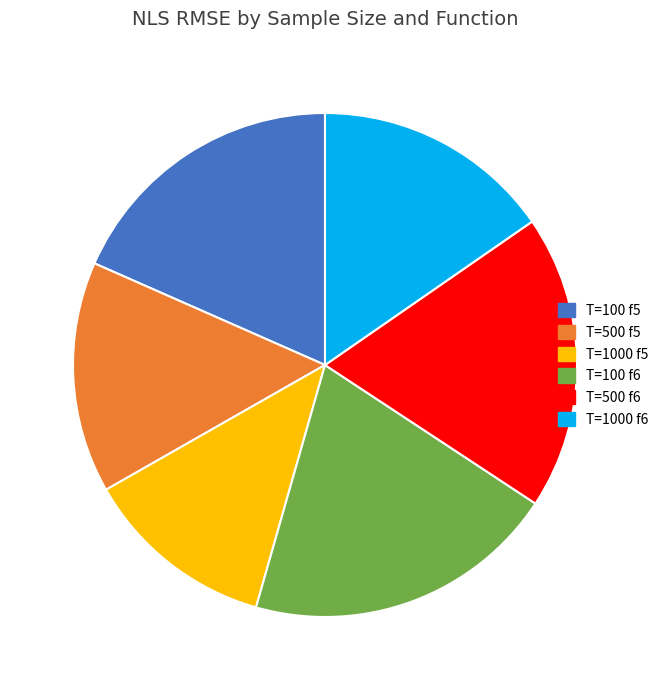

Does T=1000 f5 account for over 50% of the chart?

No